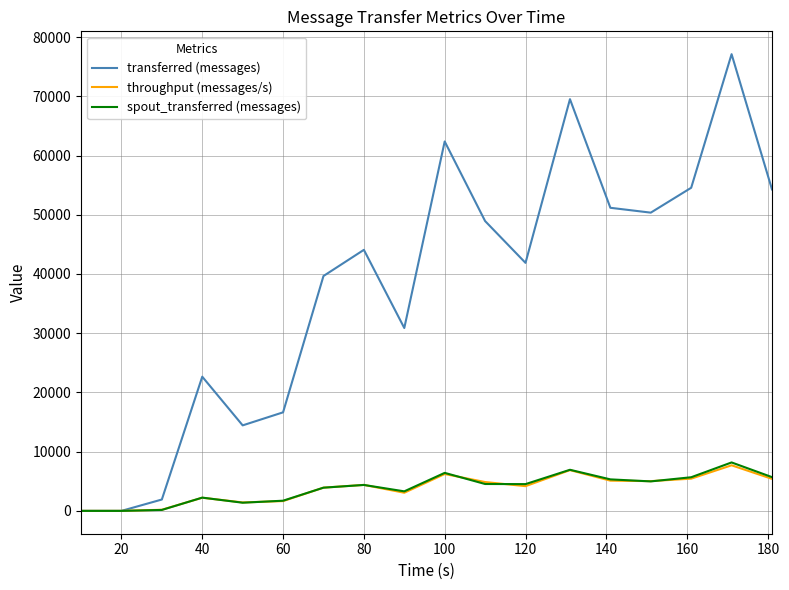

What is the maximum value for throughput (messages/s)?

7698